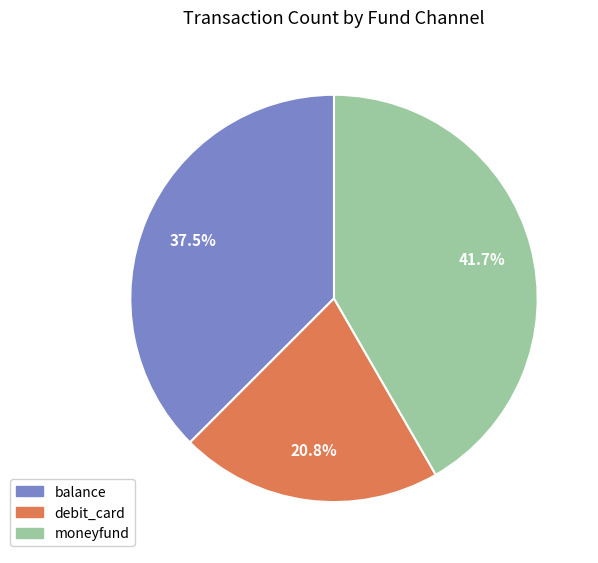

Is it true that balance is 30% of the pie?

False